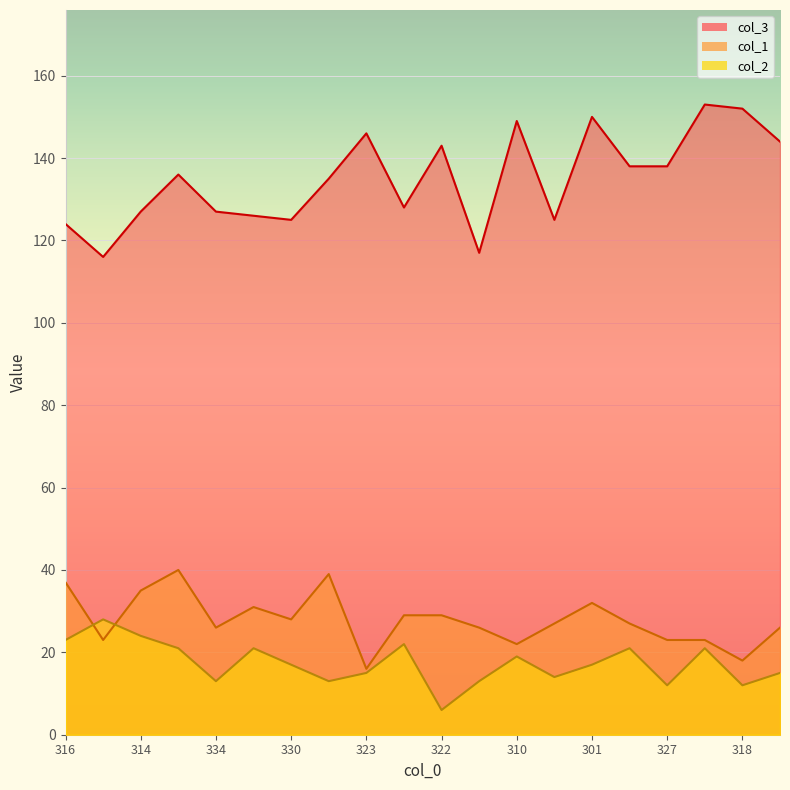

At which label does col_3 reach its minimum?

333